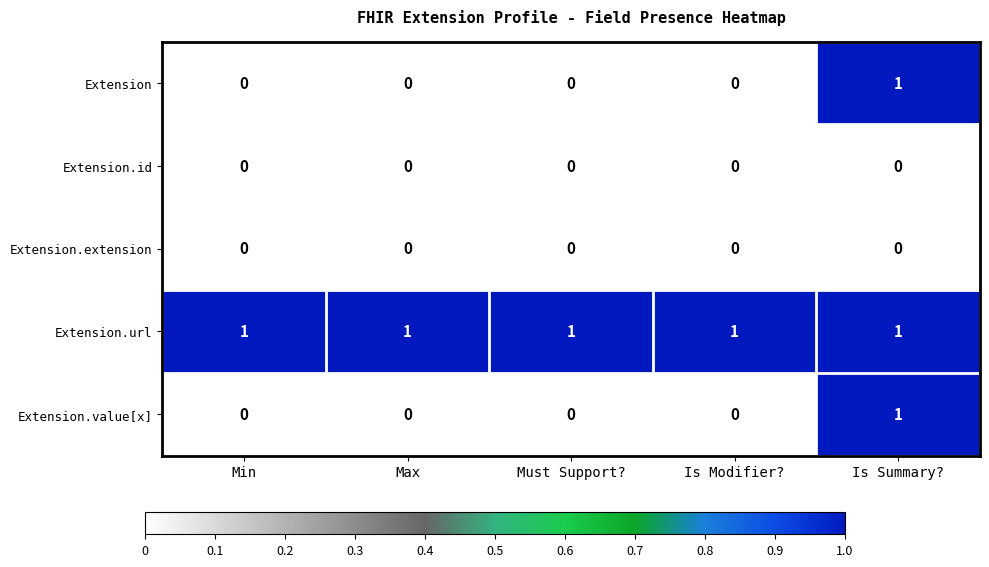

What is the total value across all series at Max?

1